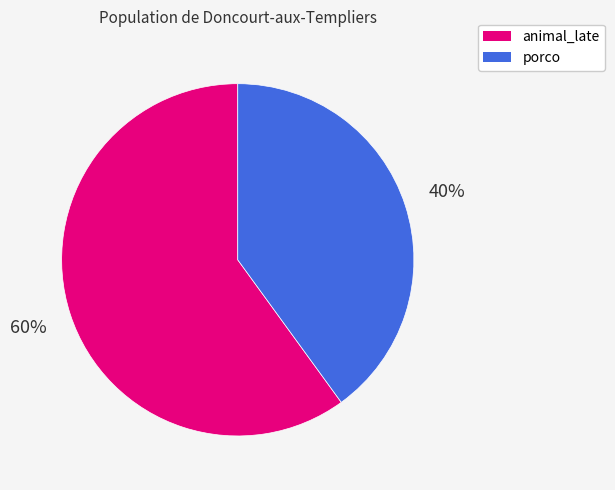

What is the smallest slice in the pie chart?

porco